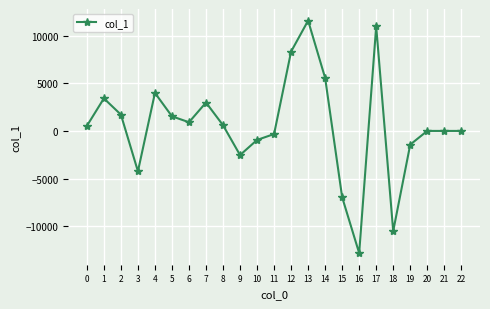

What is the average value?

536.3